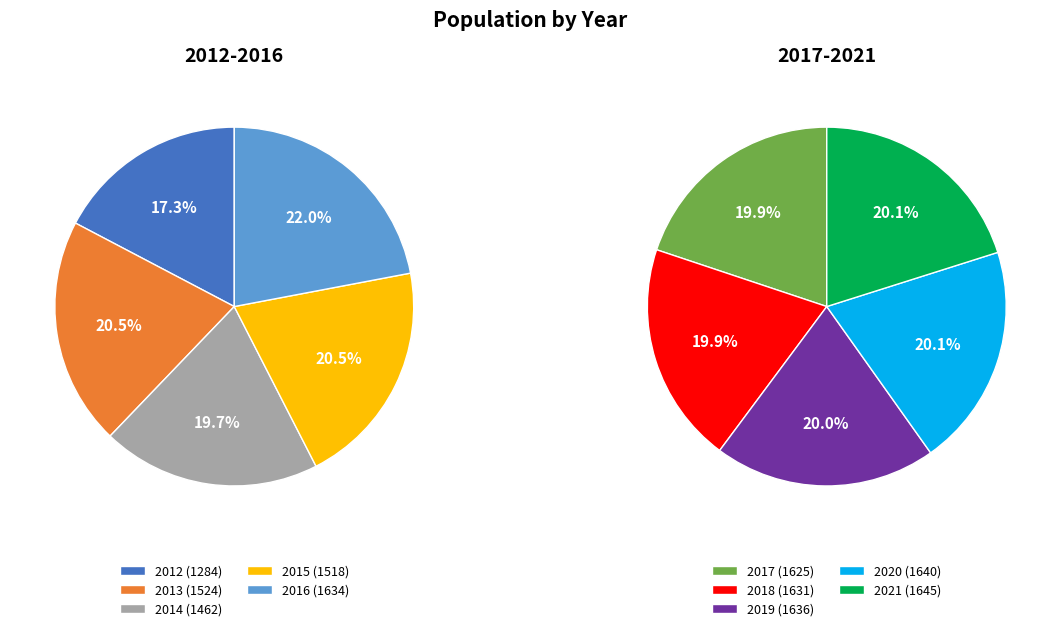

What is the largest slice in the pie chart?

2021